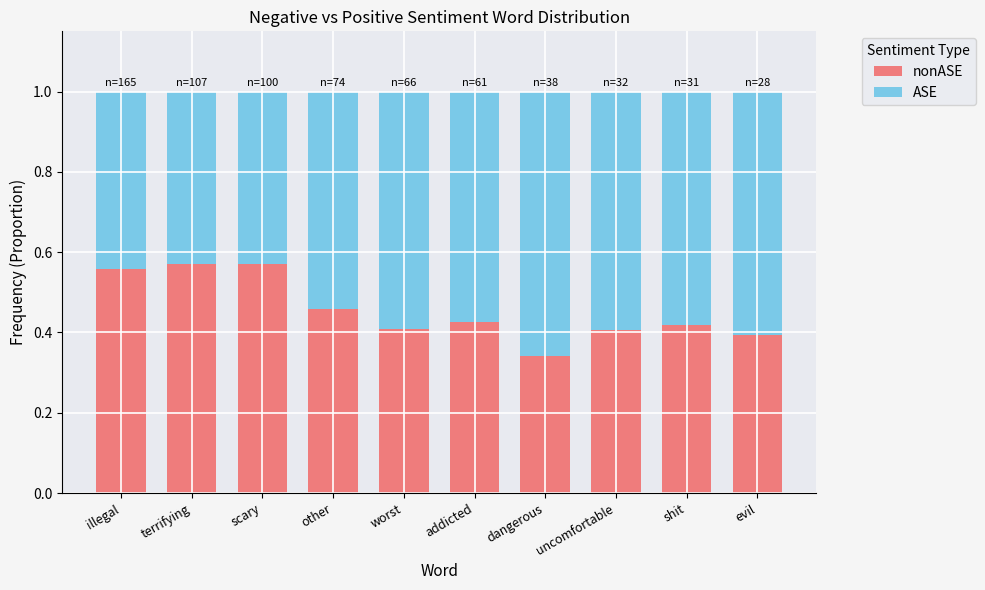

What is the total value across all series at uncomfortable?

1.0